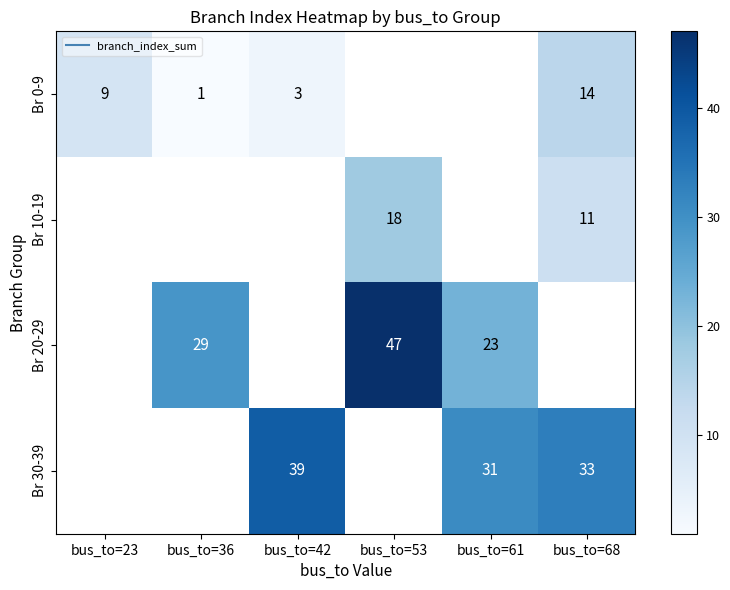

What is the spread (max minus min) of values at bus_to=36?

28.0